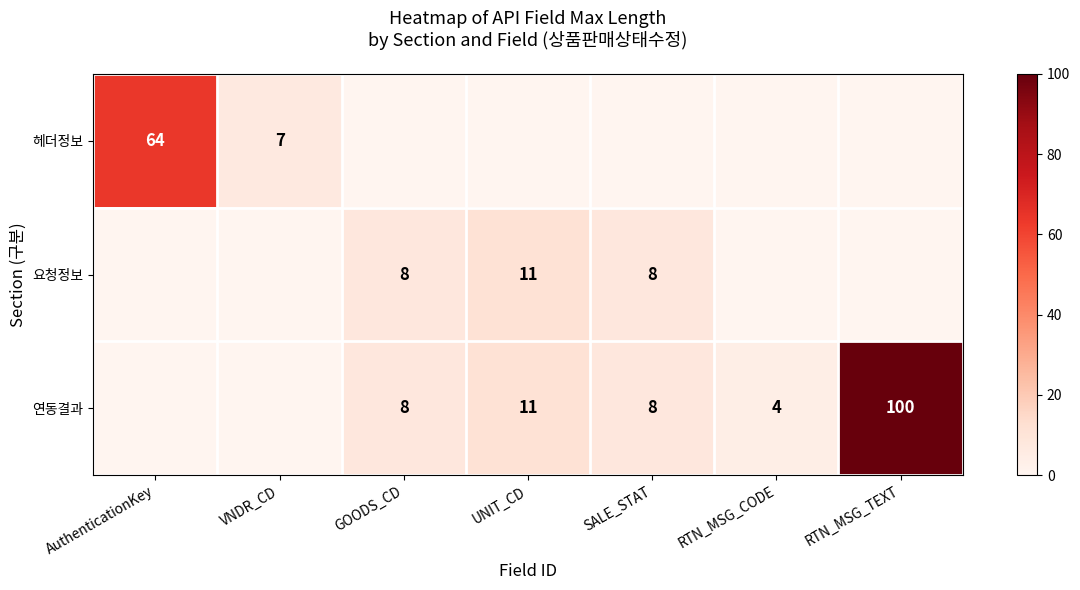

At which category does the chart reach its minimum across all series?

RTN_MSG_CODE